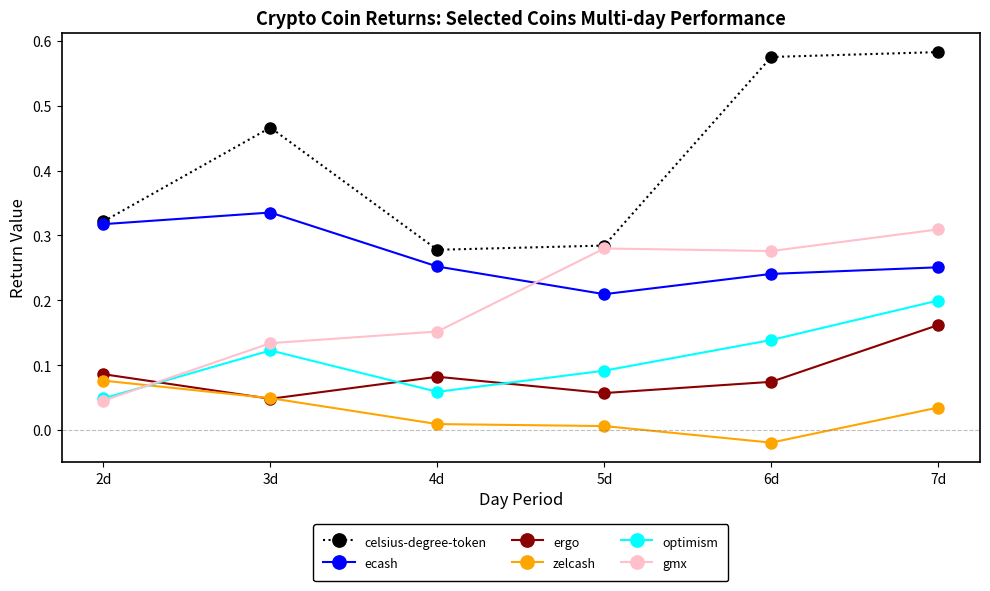

What is the label of the 1st point from the right?

7d